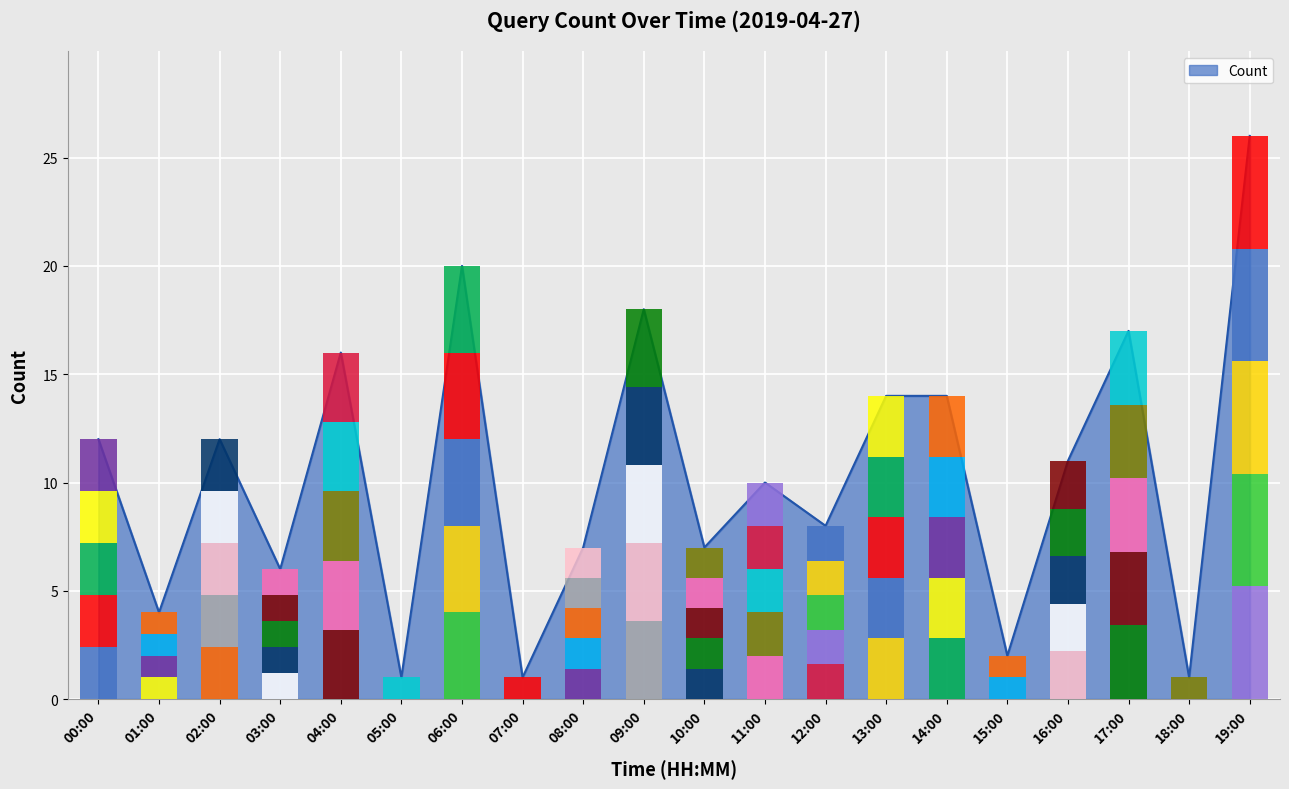

What is the difference between the values at 18:00 and 10:00?

6